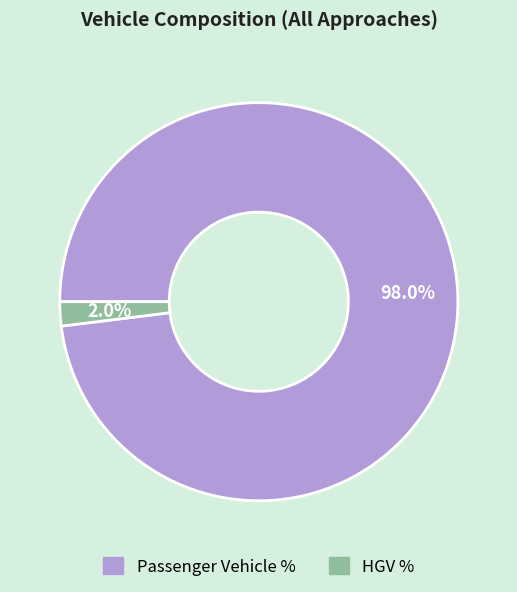

Does any single category account for the majority?

Yes